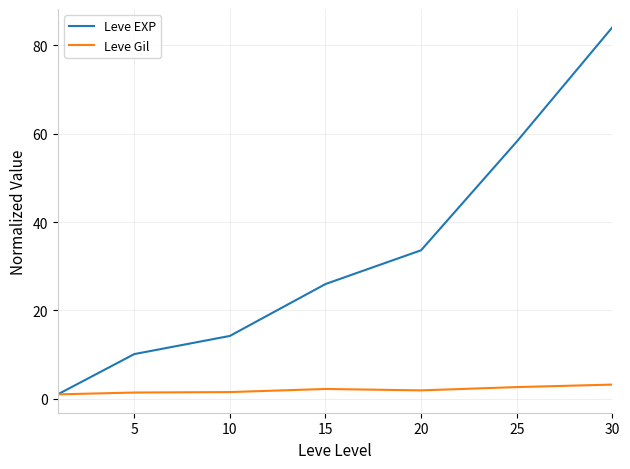

Which series has the widest spread of values?

Leve EXP